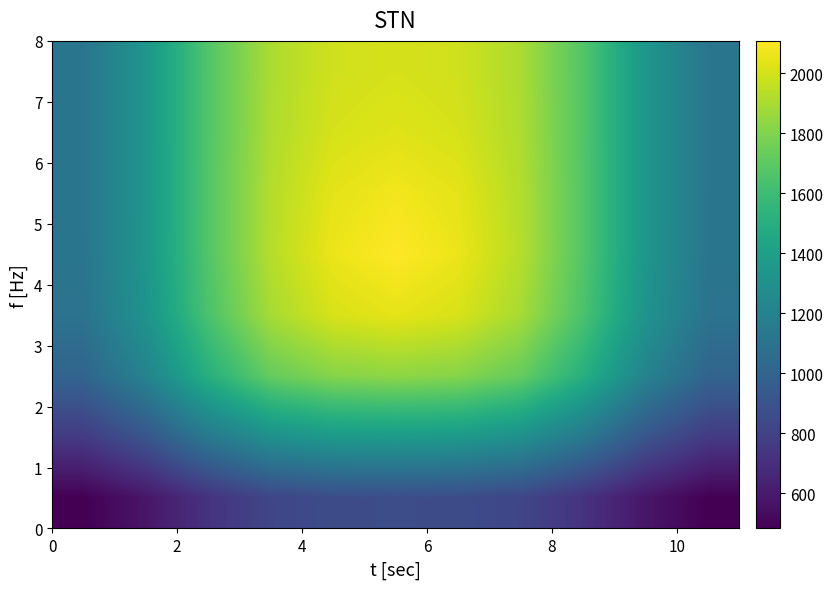

What is the minimum value shown in the chart?

482.8